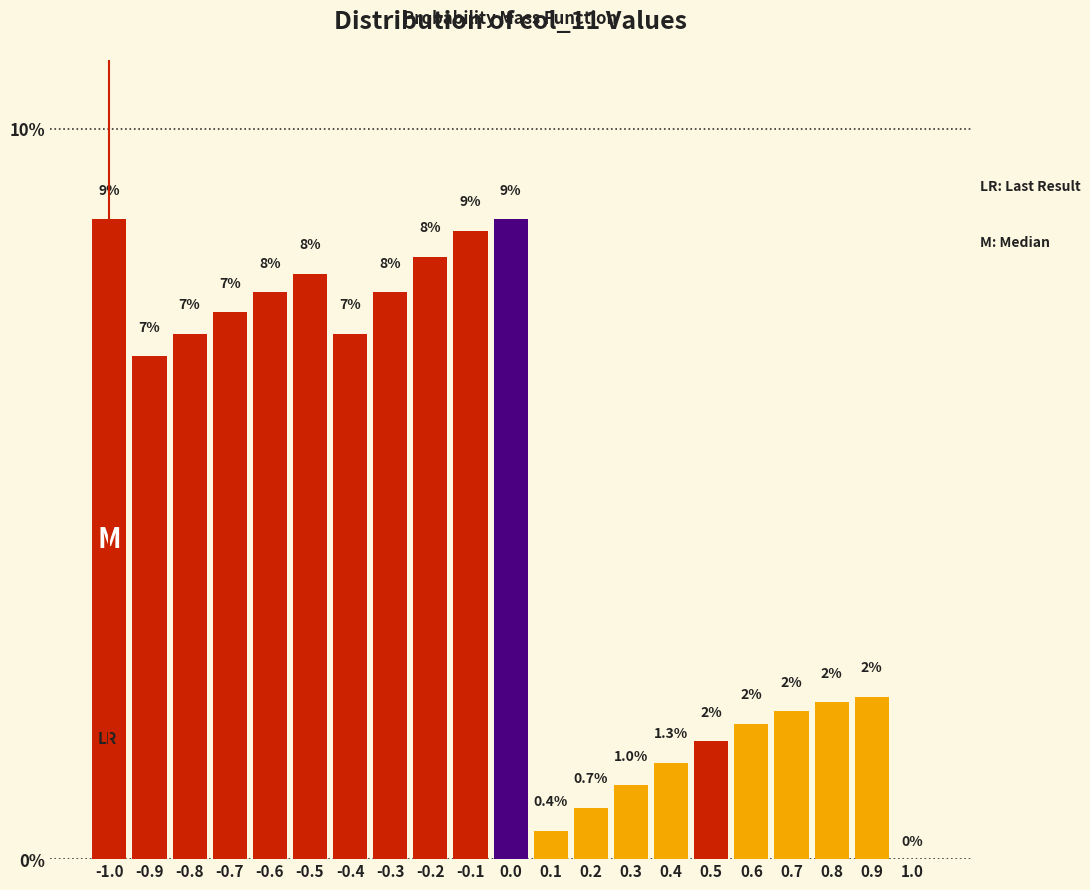

Where is the data nearest to the value 4?

0.9